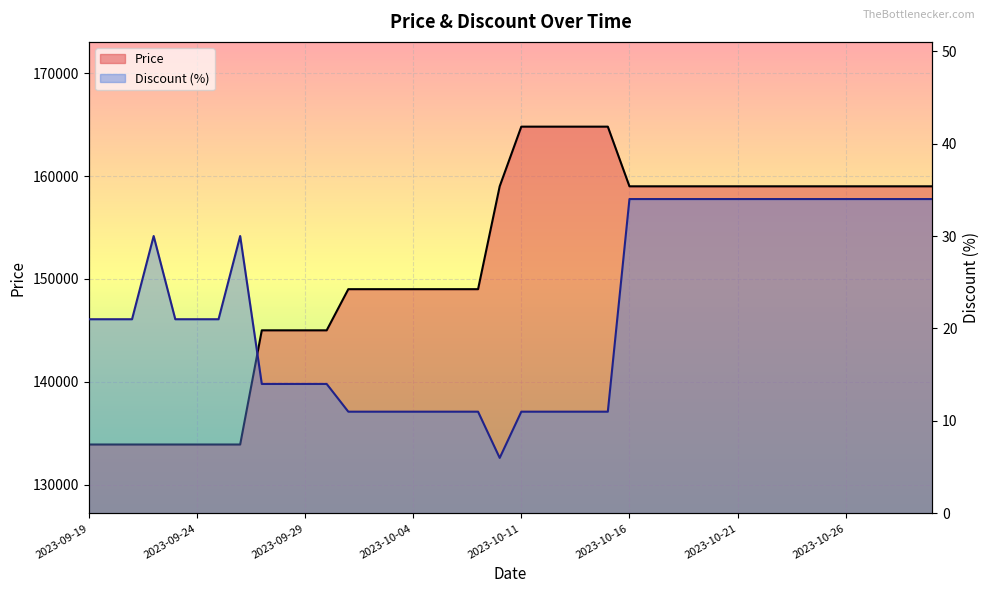

Is the value of Discount at 2023-10-28 greater than the value of Price at 2023-10-16?

No